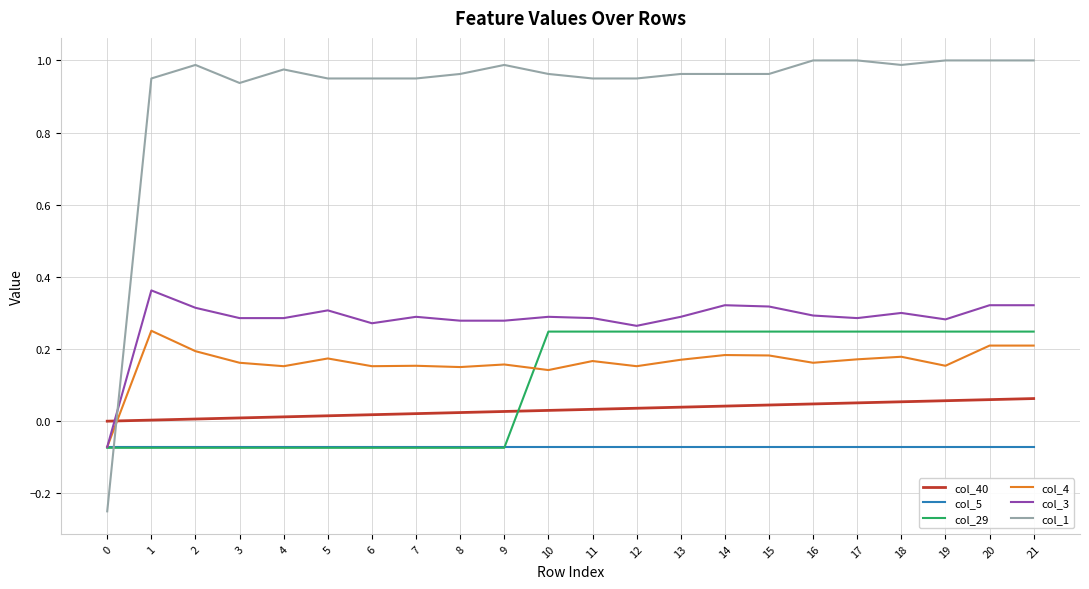

How many values in the col_29 series exceed 0?

12